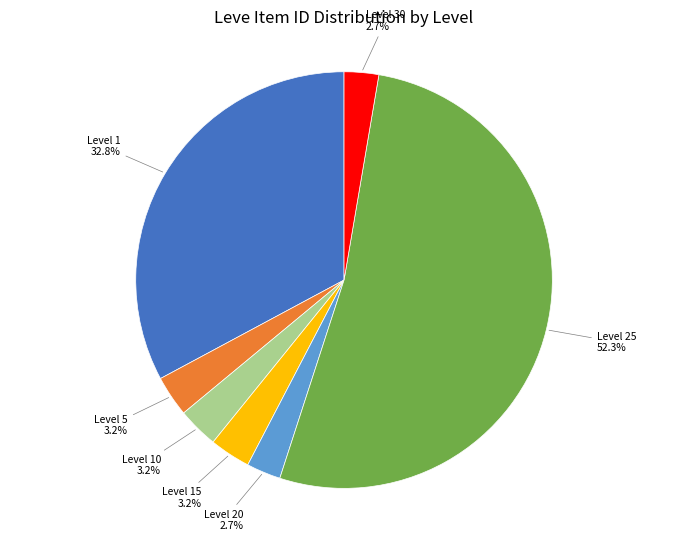

To the nearest percent, what portion does Level 15 represent?

3%